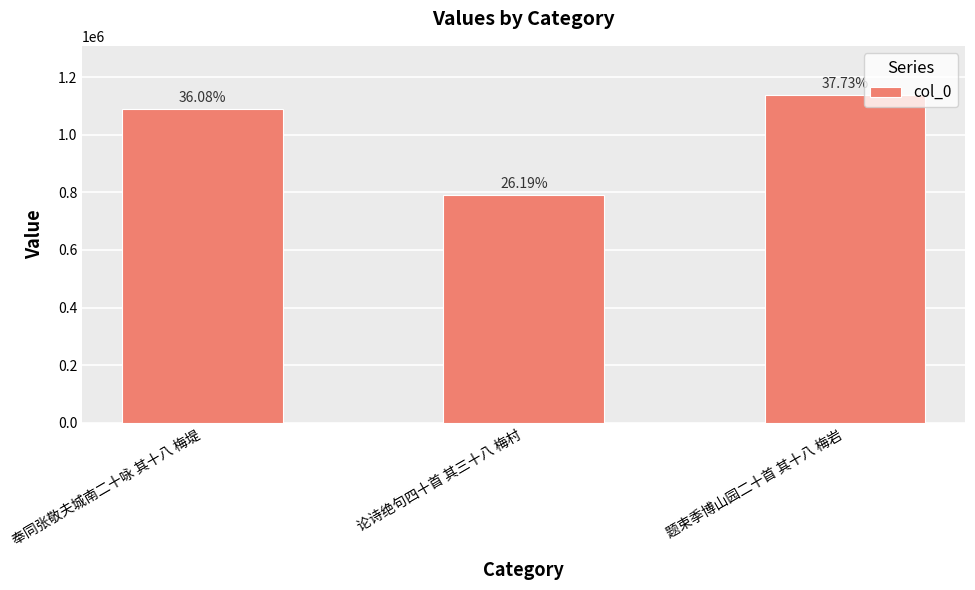

Where does the data first go above 1087820?

题束季博山园二十首 其十八 梅岩